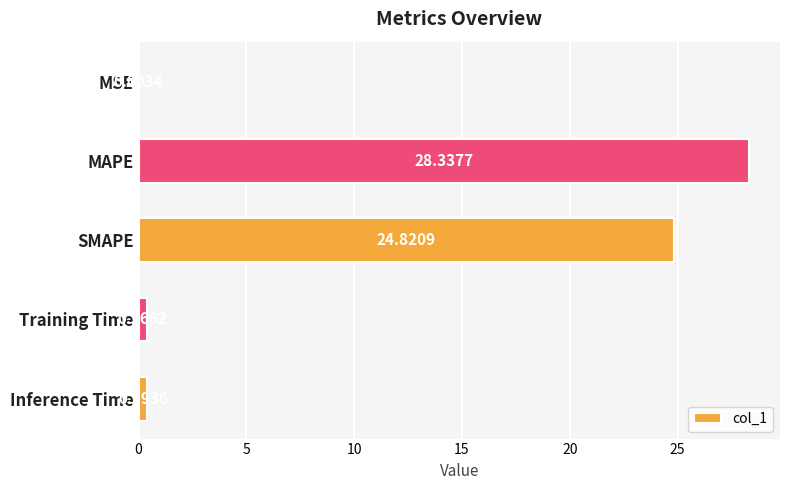

Where is the data nearest to the value 14?

SMAPE